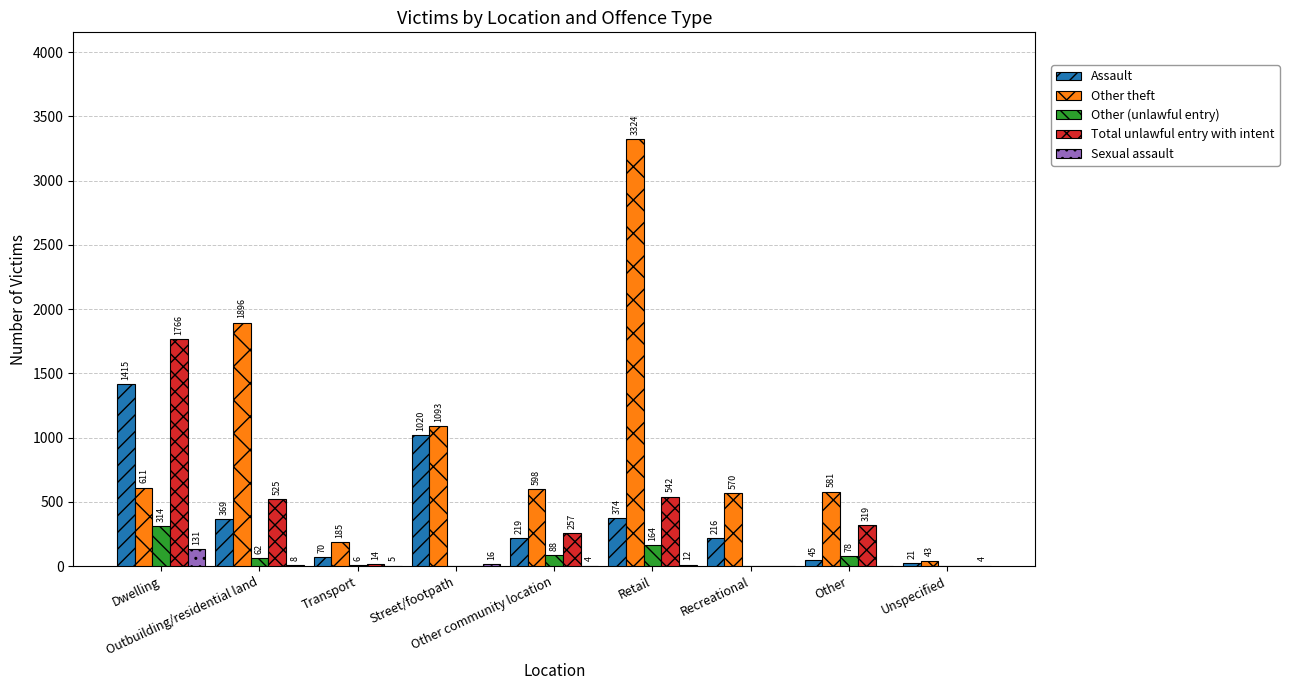

Which series has the largest total across all categories?

Other theft